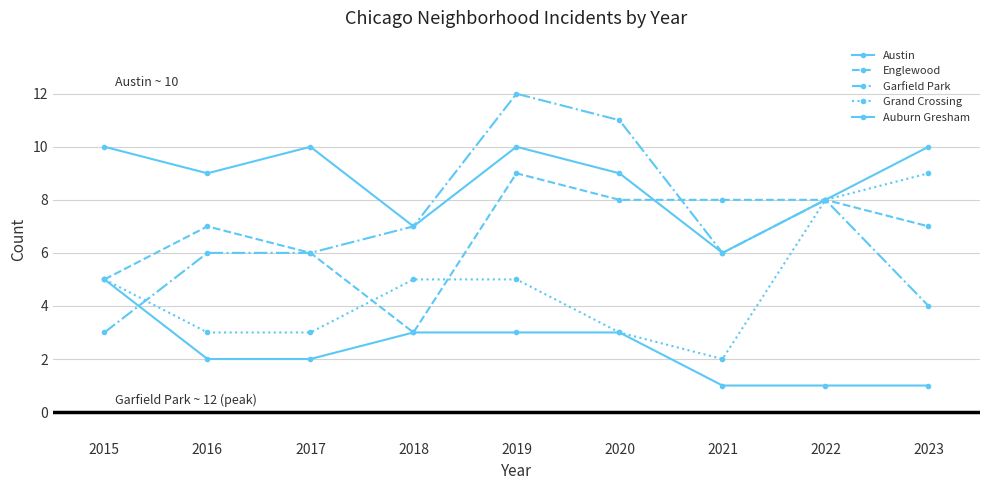

Count the number of data series in this chart.

5